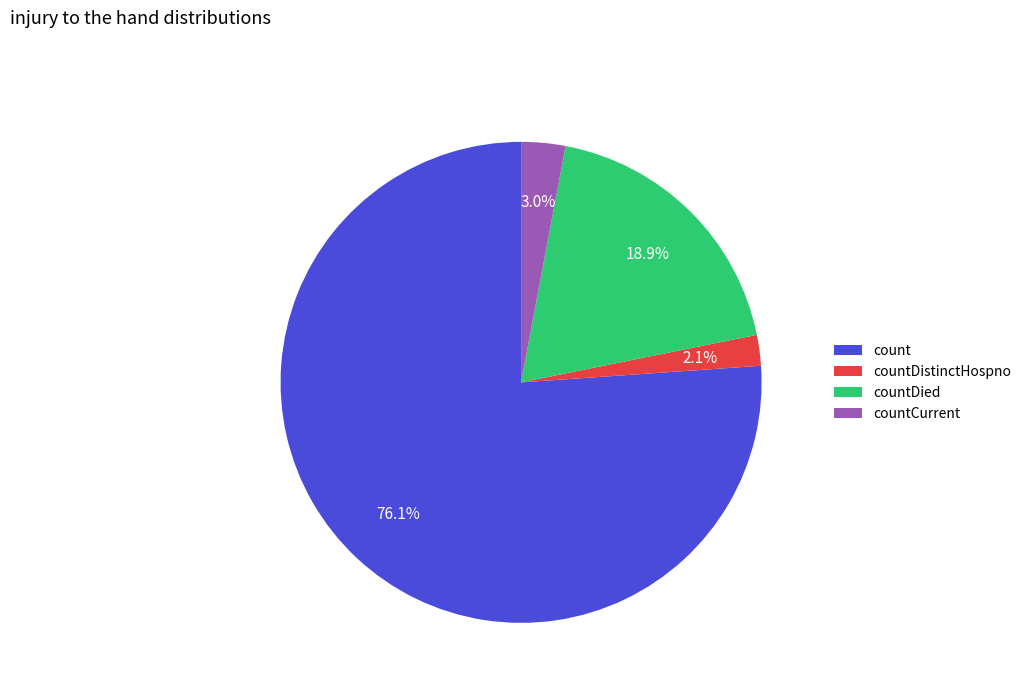

What is the largest slice in the pie chart?

count